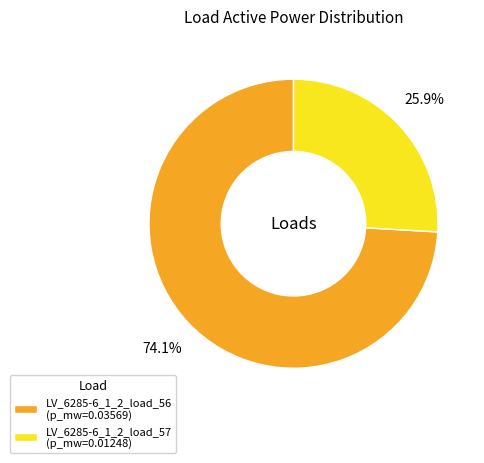

To the nearest percent, what is the difference between the largest and smallest slice percentages?

48%